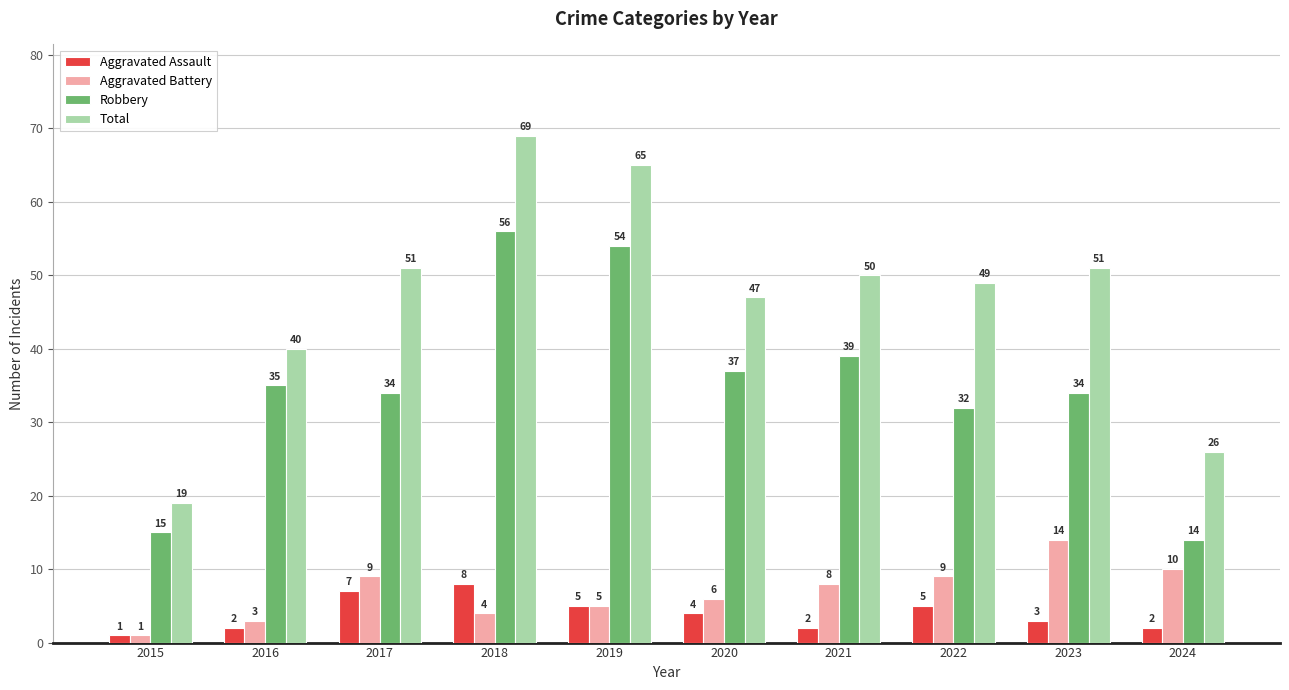

The Aggravated Battery series shows 8 at 2021. True or false?

True